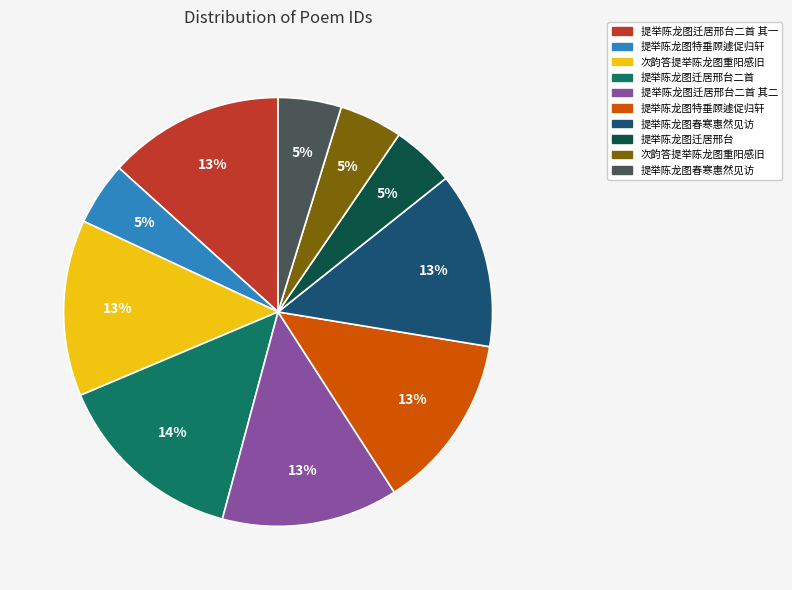

Is there any slice that represents more than half of the pie?

No